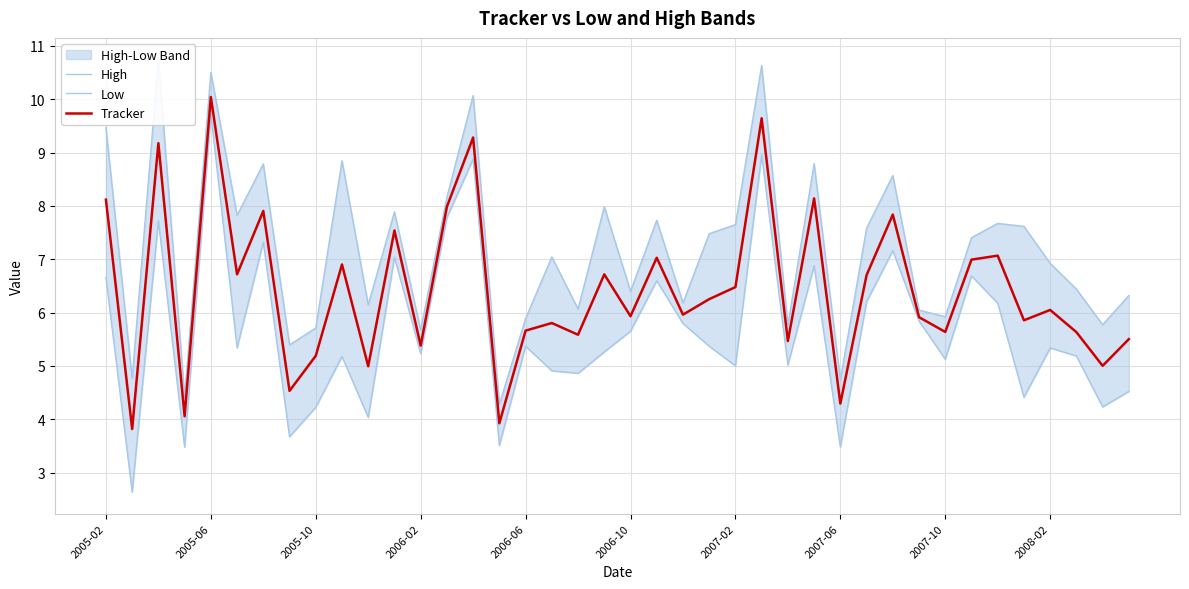

True or false: High and Low cross at least once.

False